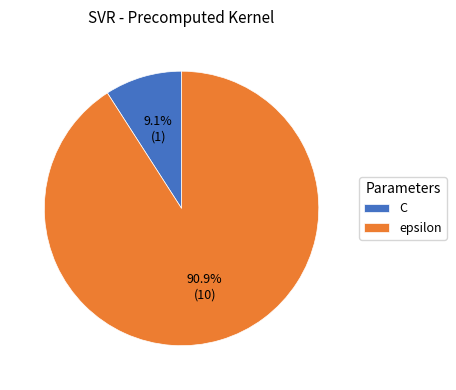

To the nearest percent, what portion does epsilon represent?

91%